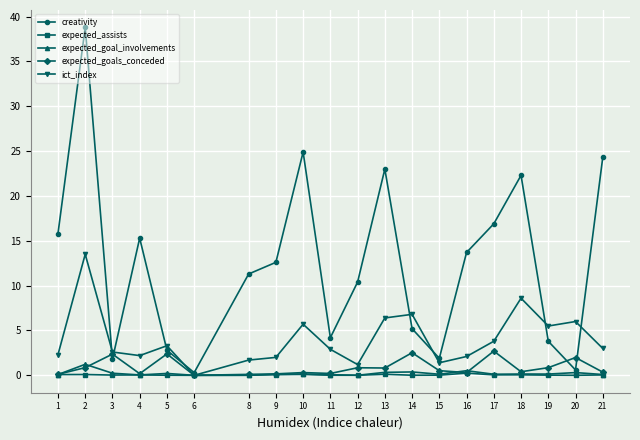

Does the chart have visible grid lines?

Yes